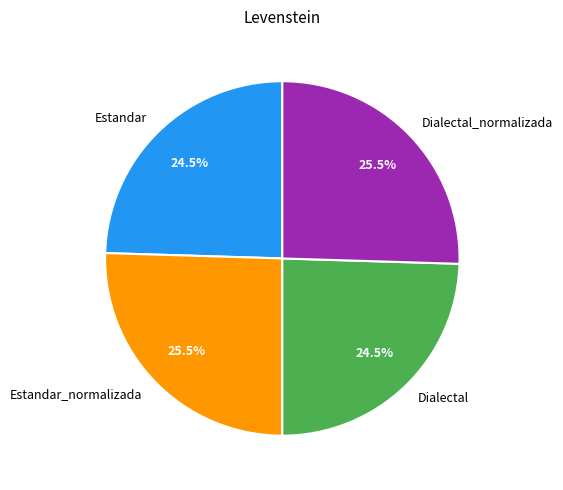

Does Dialectal_normalizada account for over 50% of the chart?

No